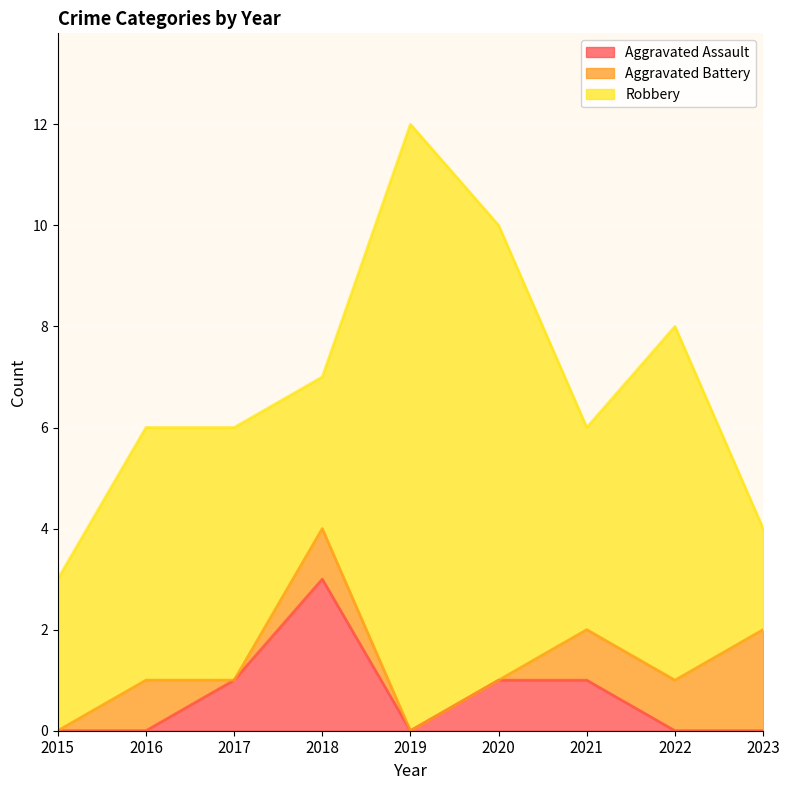

How many distinct data groups are displayed?

3